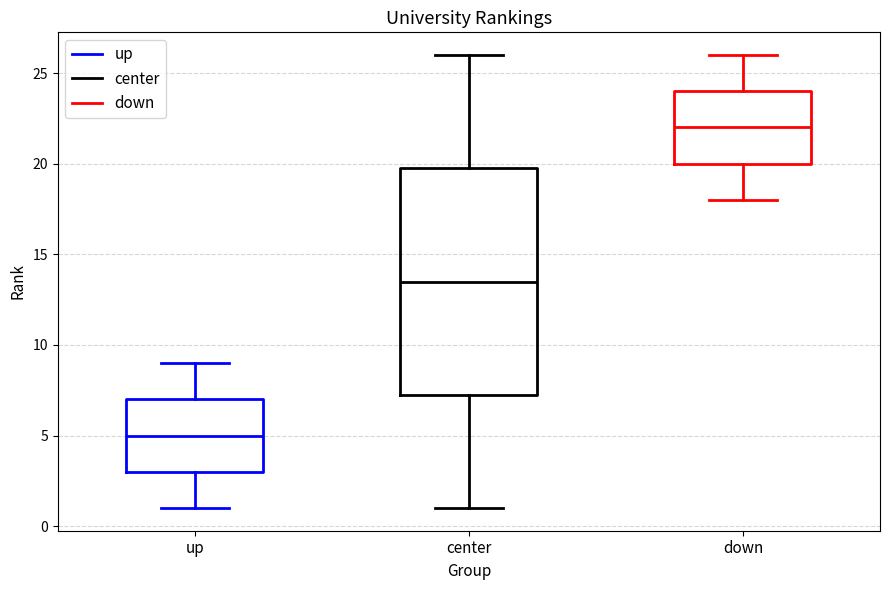

Where does the lower whisker of the box for center end on the y-axis? The values are not printed on the chart, so give them approximately, as read against the axis.

1.0